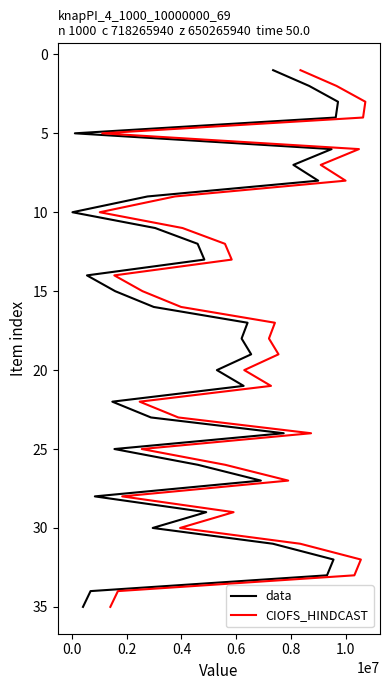

What are all the series names shown in the legend?

data, CIOFS_HINDCAST